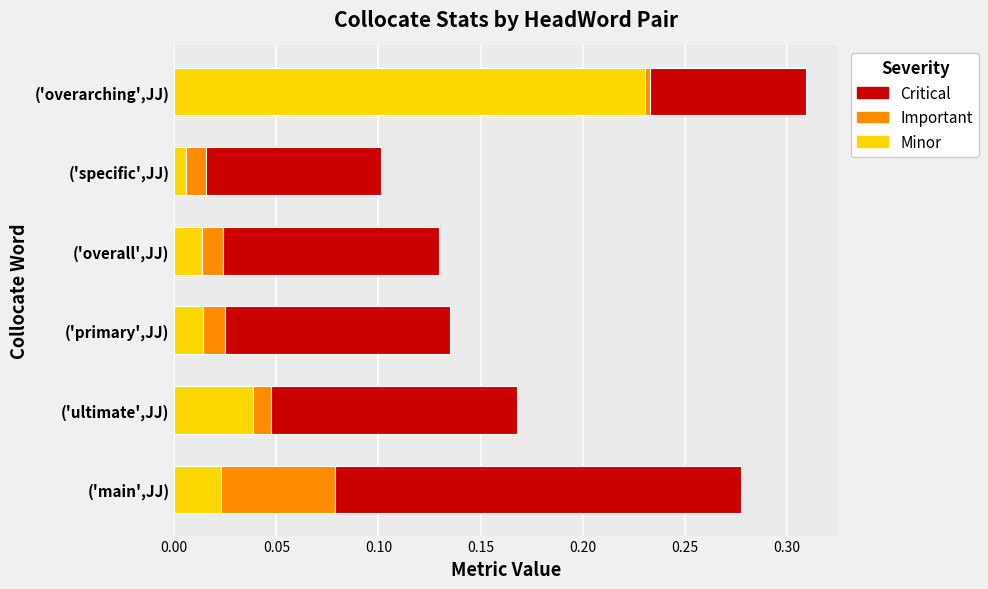

At which category is the sum across all series the highest?

('overarching',JJ)